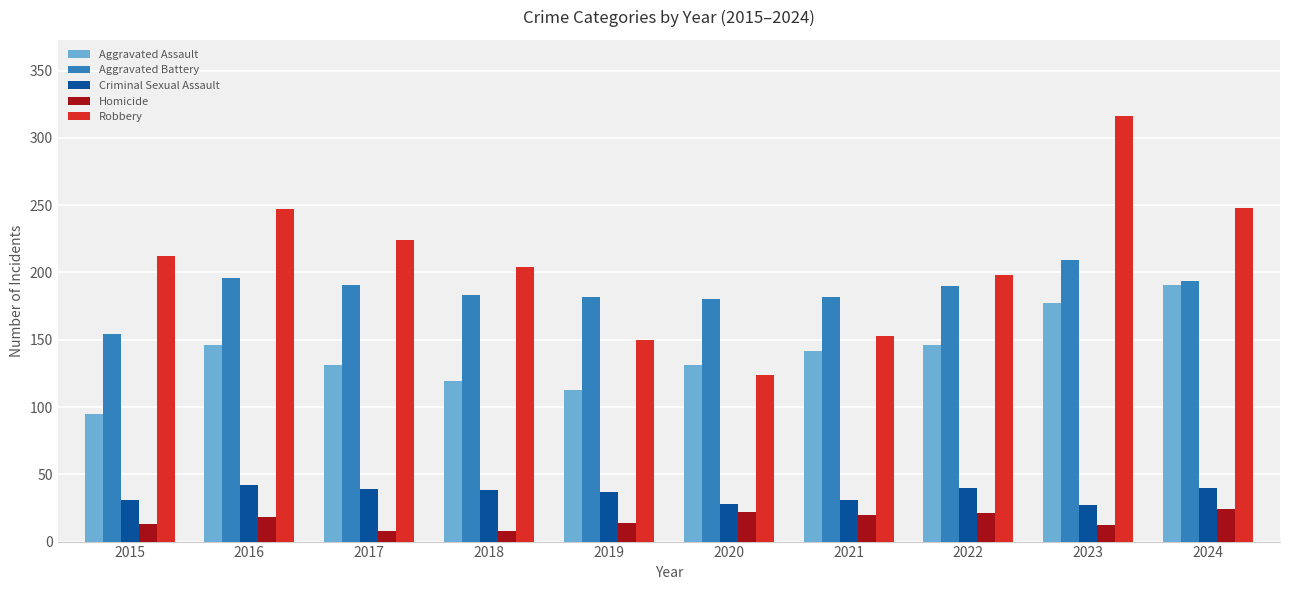

Which series has the widest spread of values?

Robbery